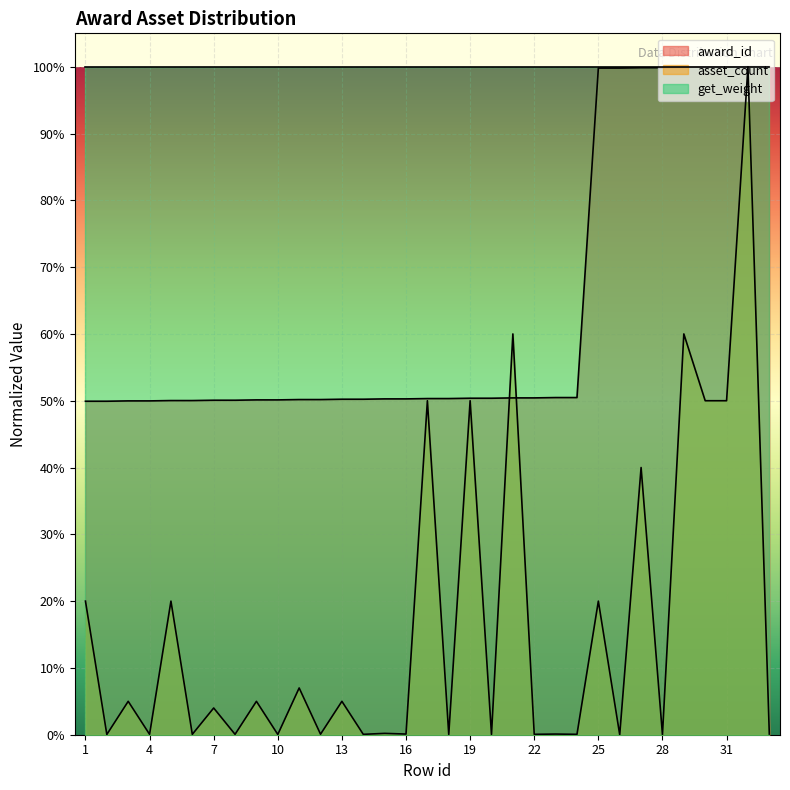

Reading left to right, transcribe all the data shown in this chart.

award_id: 0.5	0.5	0.5	0.5	0.5	0.5	0.5	0.5	0.5	0.5	0.5	0.5	0.5	0.5	0.5	0.5	0.5	0.5	0.5	0.5	0.5	0.5	0.5	0.5	1.0	1.0	1.0	1.0	1.0	1.0	1.0	1.0	1.0
asset_count: 0.2	0.0	0.1	0.0	0.2	0.0	0.0	0.0	0.1	0.0	0.1	0.0	0.1	0.0	0.0	0.0	0.5	0.0	0.5	0.0	0.6	0.0	0.0	0.0	0.2	0.0	0.4	0.0	0.6	0.5	0.5	1.0	0.0